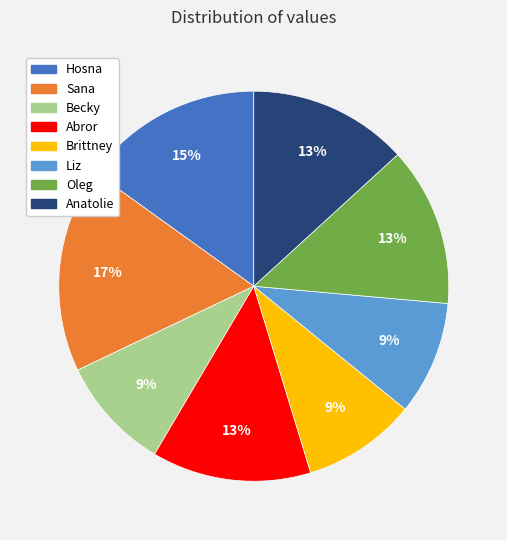

To the nearest percent, what percentage of the pie is Brittney?

9%